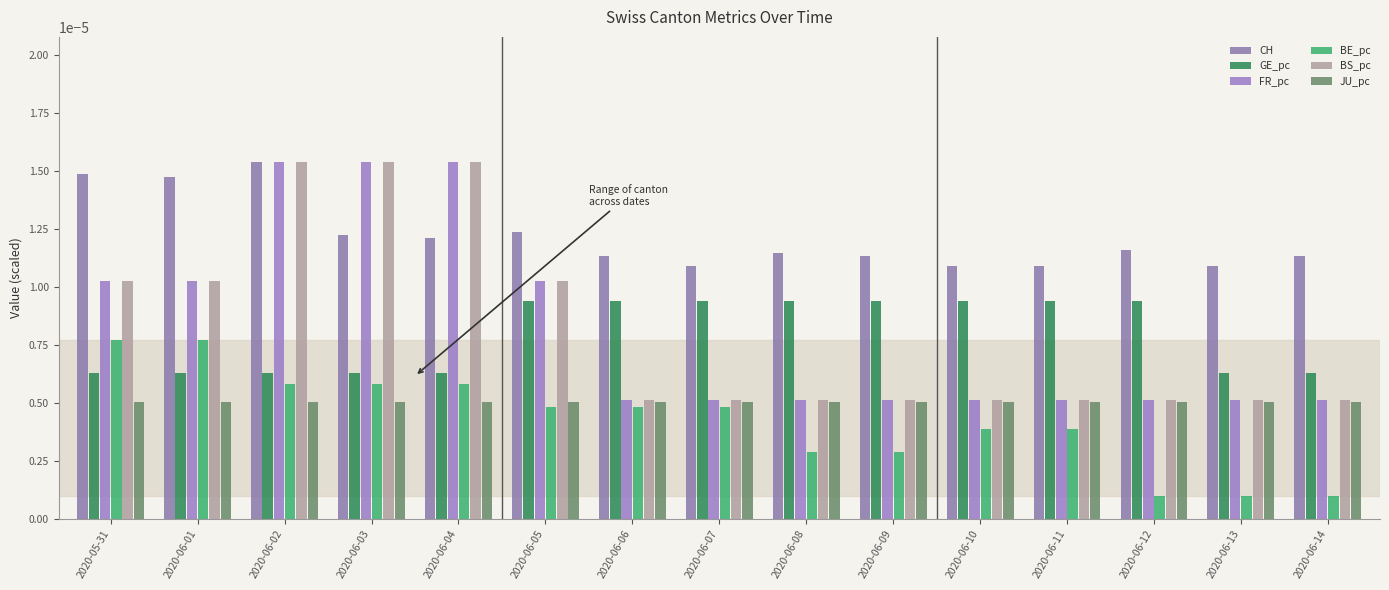

At which category does the chart reach its peak across all series?

2020-06-02